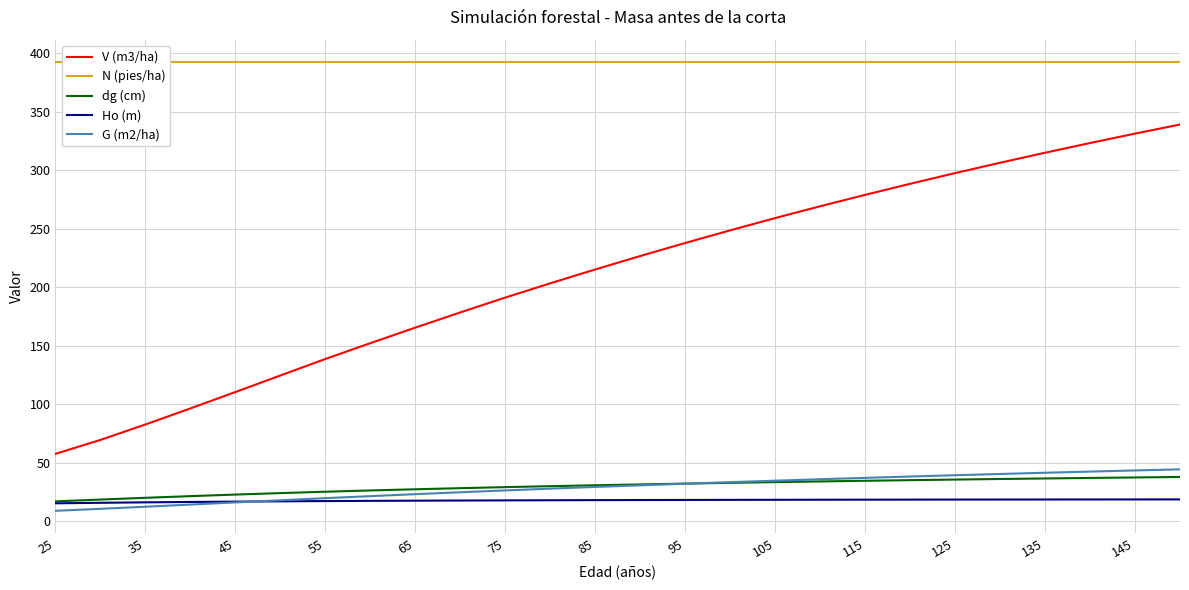

How many data points in V (m3/ha) are above 226?

13